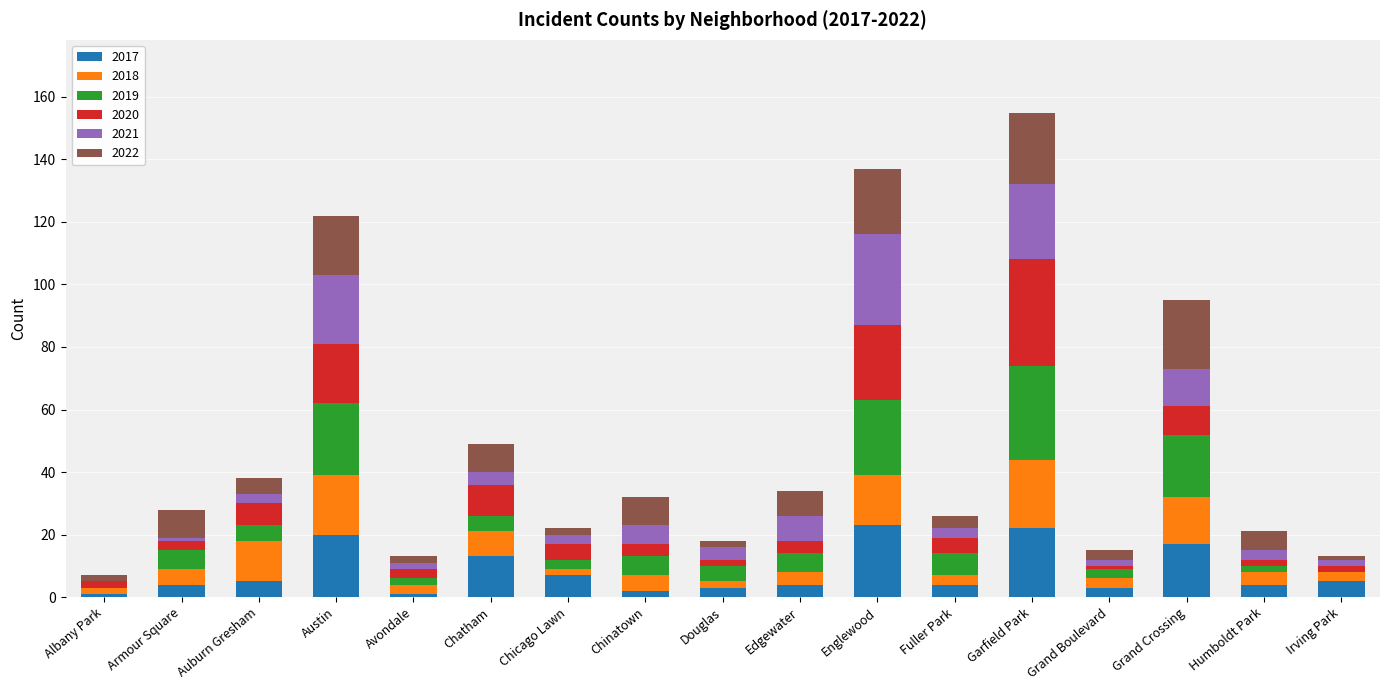

At which category is the sum across all series the highest?

Garfield Park